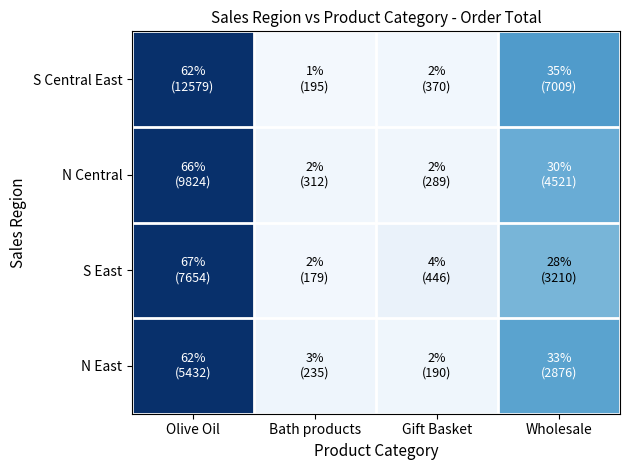

Reading left to right, what are all the values shown in this chart?

S Central East: Olive Oil=62.4	Bath products=1.0	Gift Basket=1.8	Wholesale=34.8
N Central: Olive Oil=65.7	Bath products=2.1	Gift Basket=1.9	Wholesale=30.2
S East: Olive Oil=66.6	Bath products=1.6	Gift Basket=3.9	Wholesale=27.9
N East: Olive Oil=62.2	Bath products=2.7	Gift Basket=2.2	Wholesale=32.9